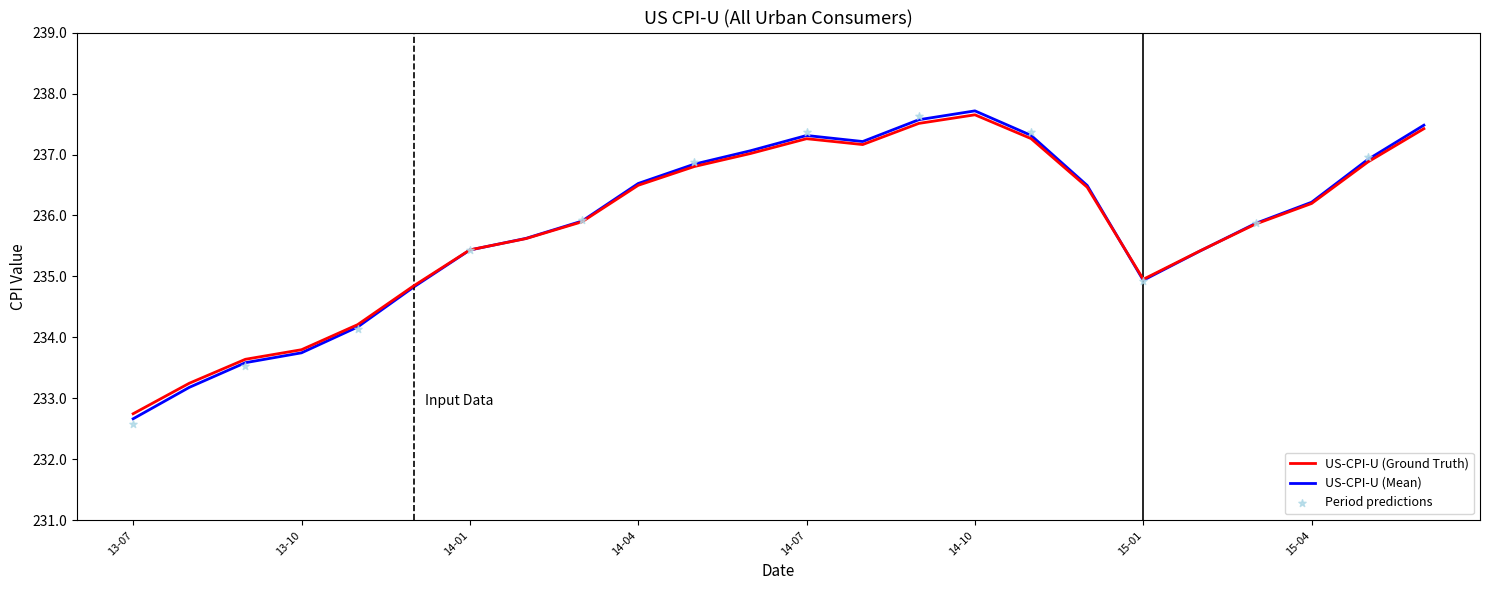

What is the maximum value for US-CPI-U (Ground Truth)?

237.7